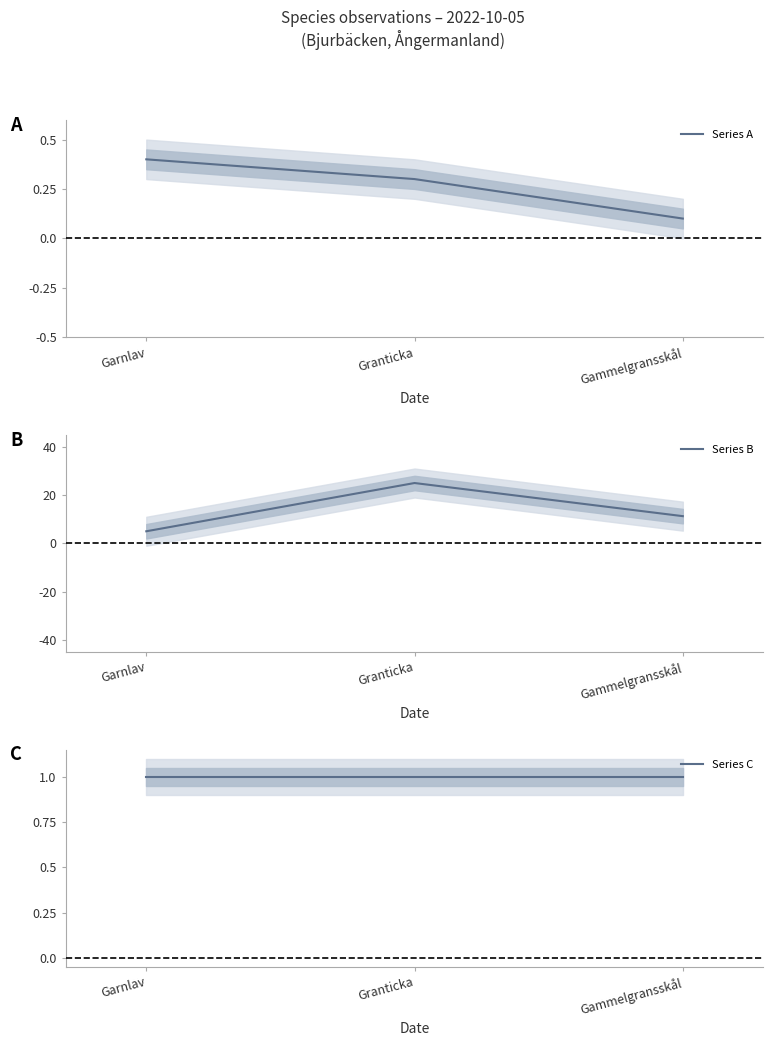

Reading left to right, list all the values displayed in this chart.

Series A: 0.4	0.3	0.1
Series B: 5.0	25.0	11.3
Series C: 1.0	1.0	1.0